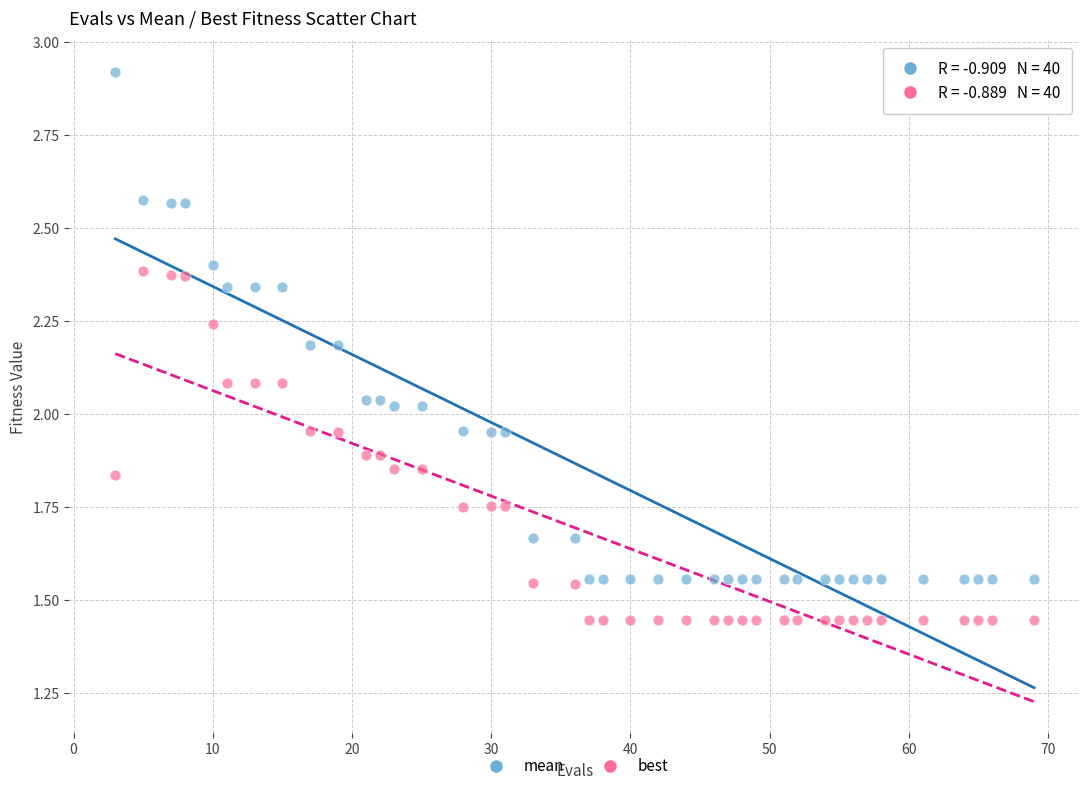

What are all the series names shown in the legend?

mean, best